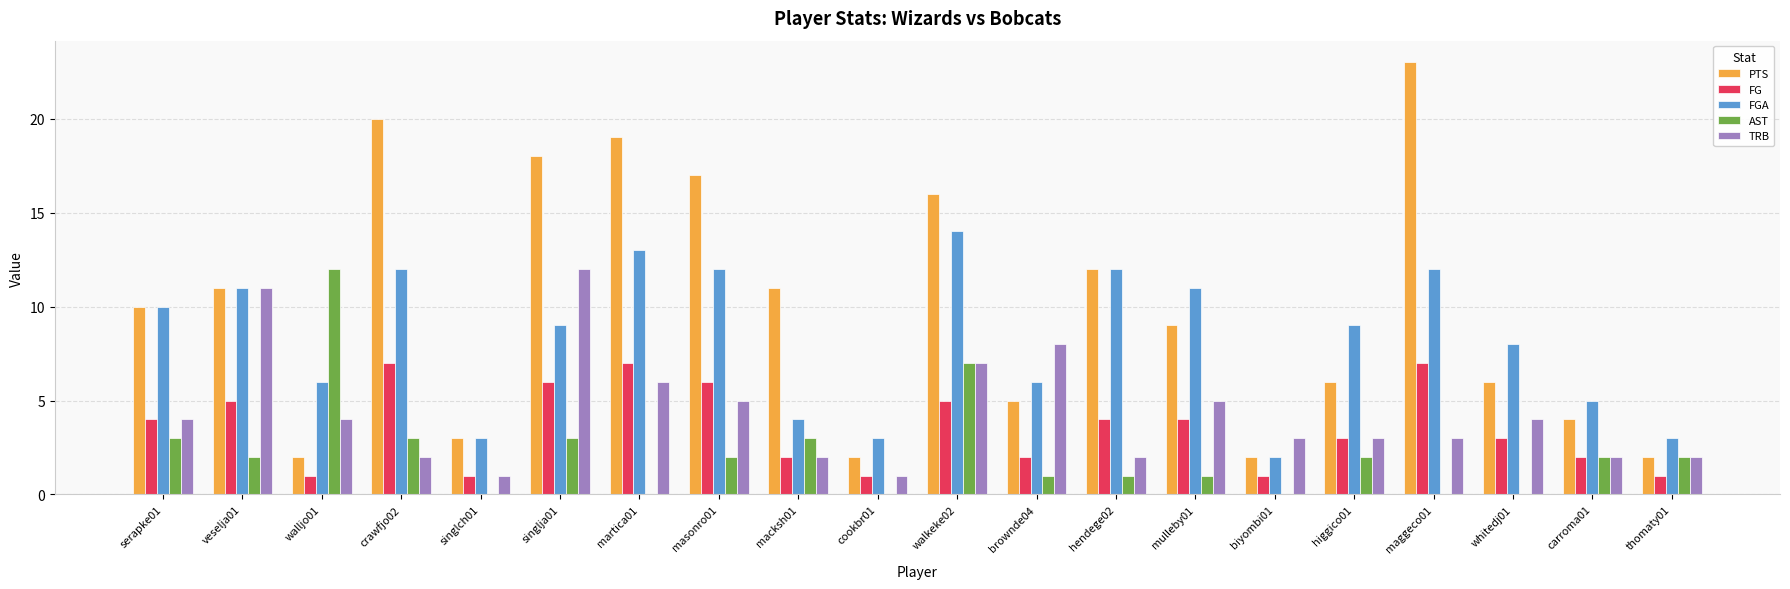

What are all the series names shown in the legend?

PTS, FG, FGA, AST, TRB